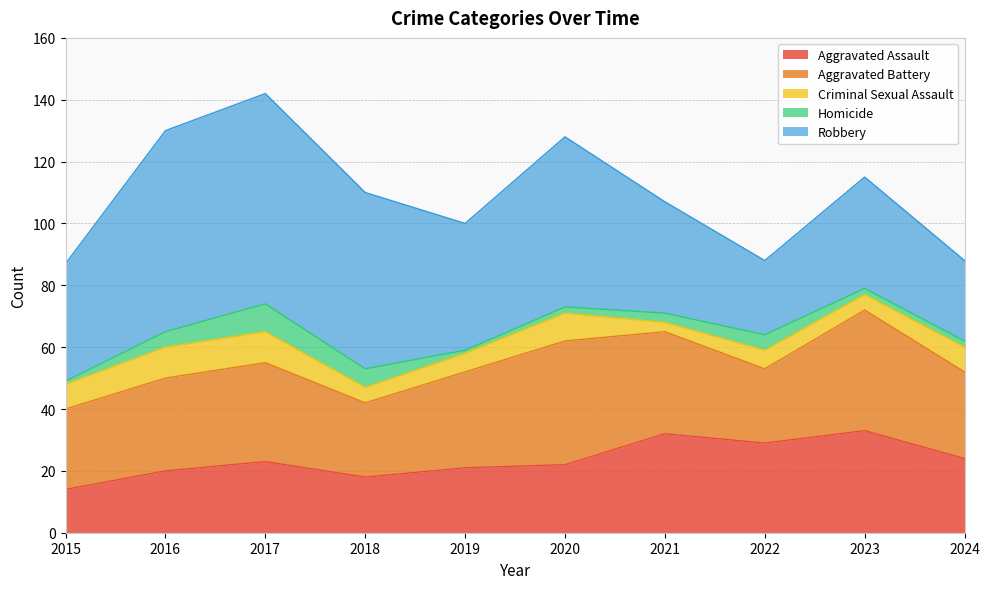

True or false: Homicide and Criminal Sexual Assault intersect in this chart.

True